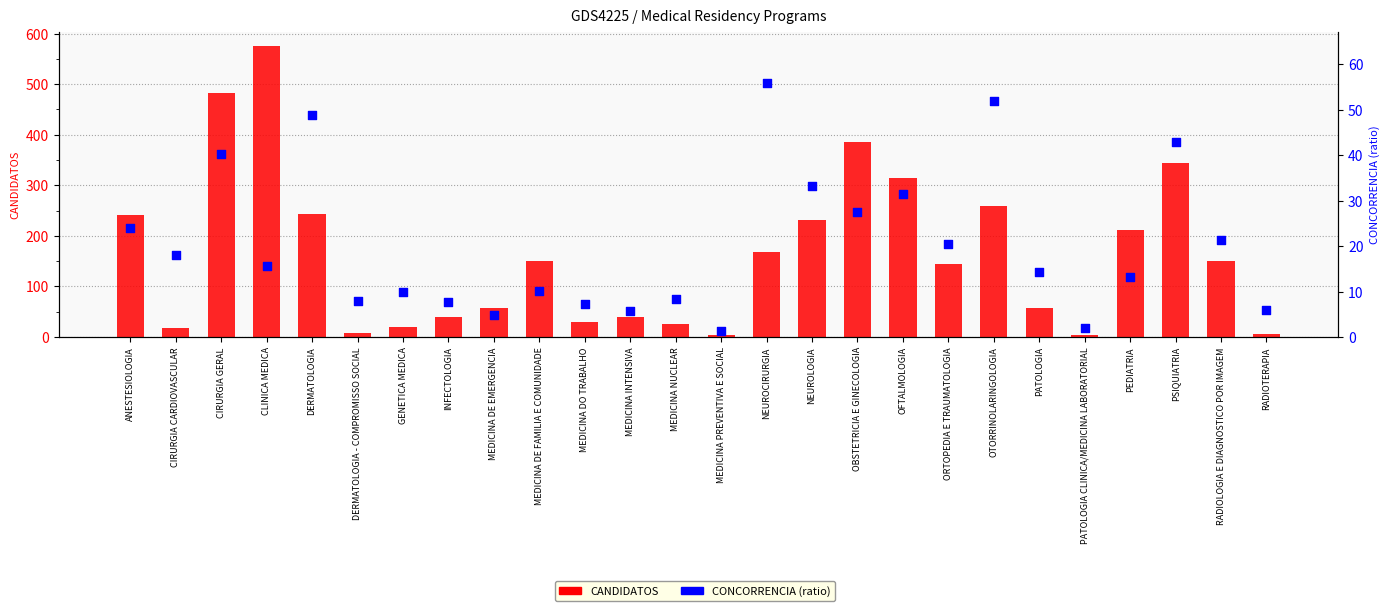

At which category is the sum across all series the highest?

CLINICA MEDICA